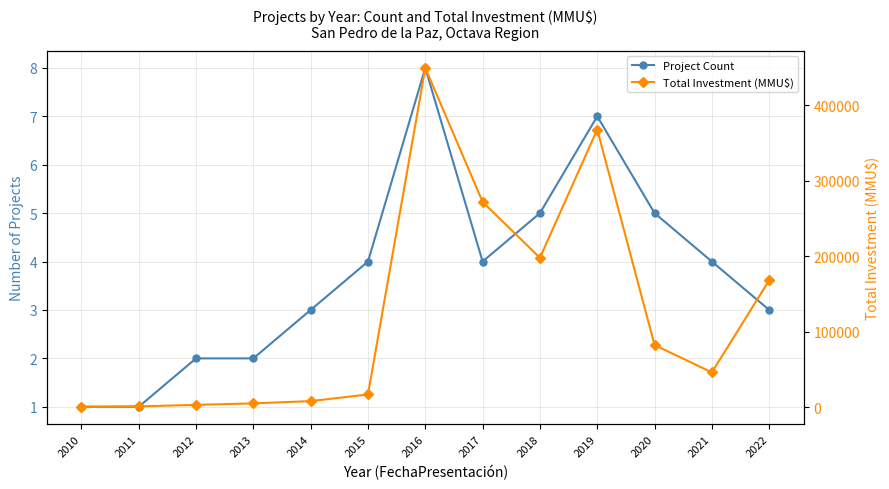

Where is the first local minimum for Total Investment (MMU$)?

2018